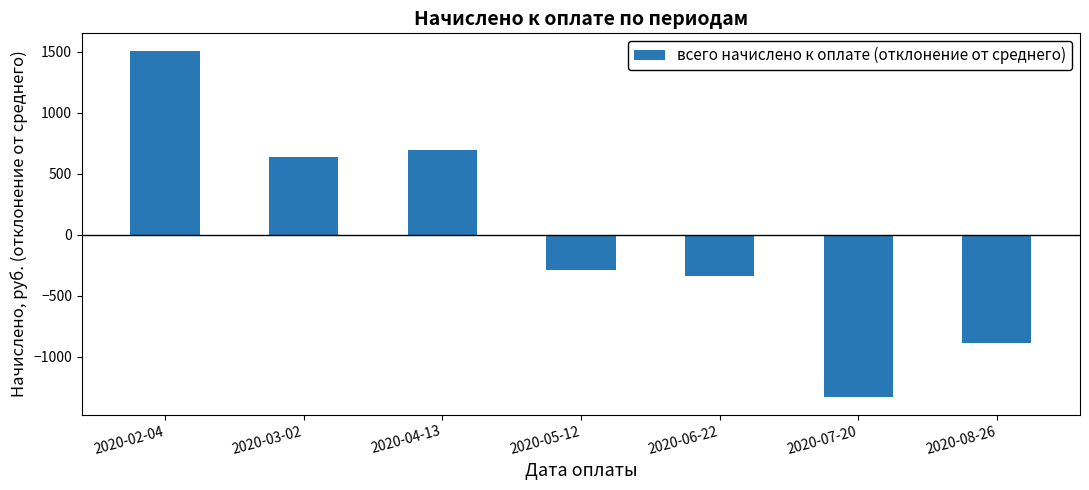

Are the bars horizontal?

No